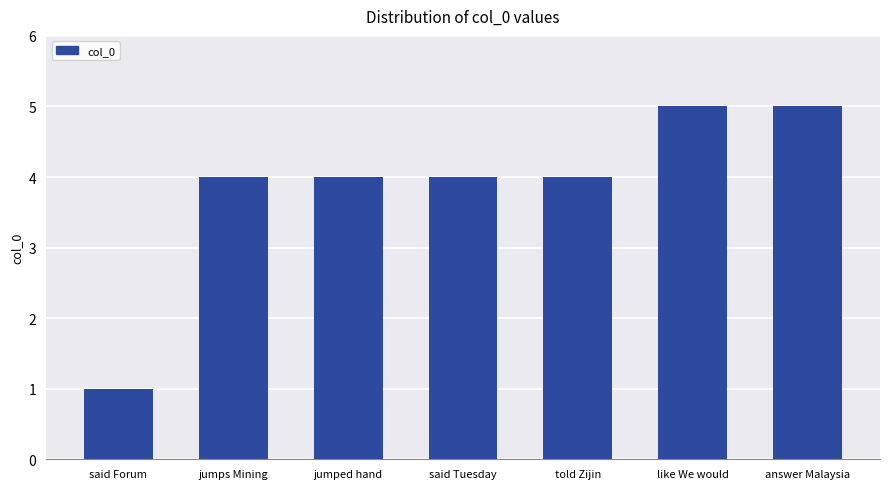

What is the average value?

4